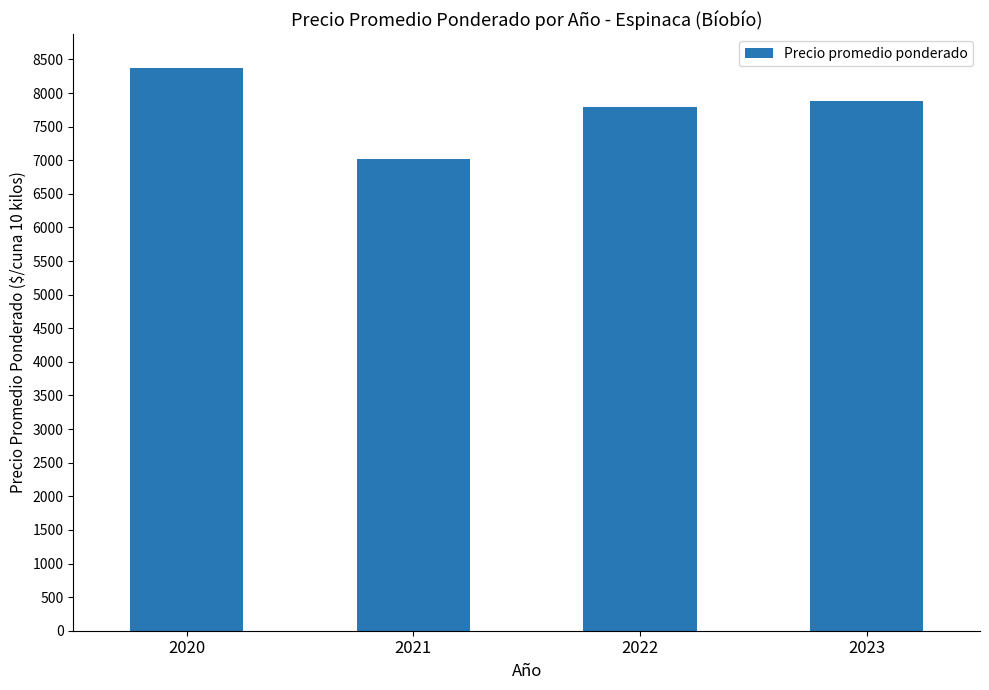

Reading right to left, list all the values displayed in this chart.

7882	7797	7020	8375